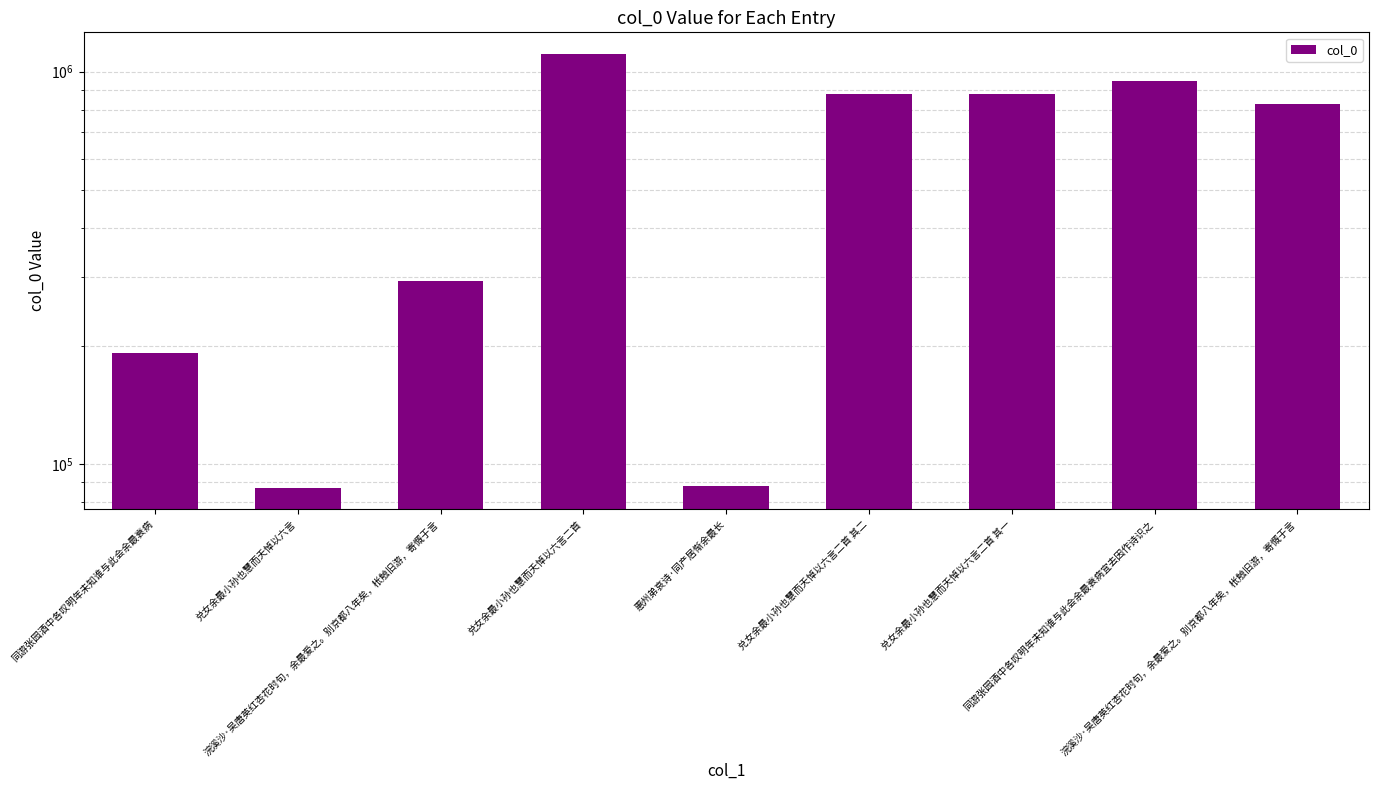

Reading left to right, list all the values displayed in this chart.

同游张园酒中各叹明年未知谁与此会余最衰病=191624	兑女余最小孙也慧而夭悼以六言=87137	浣溪沙·吴唐英红杏花时句，余最爱之。别京都八年矣，枨触旧游，寄慨于言=292312	兑女余最小孙也慧而夭悼以六言二首=1109110	惠州弟哀诗·同产居惭余最长=87986	兑女余最小孙也慧而夭悼以六言二首 其二=878792	兑女余最小孙也慧而夭悼以六言二首 其一=878793	同游张园酒中各叹明年未知谁与此会余最衰病宜去因作诗识之=946047	浣溪沙·吴唐英红杏花时句，余最爱之。别京都八年矣，枨触旧游，寄慨于言=826554